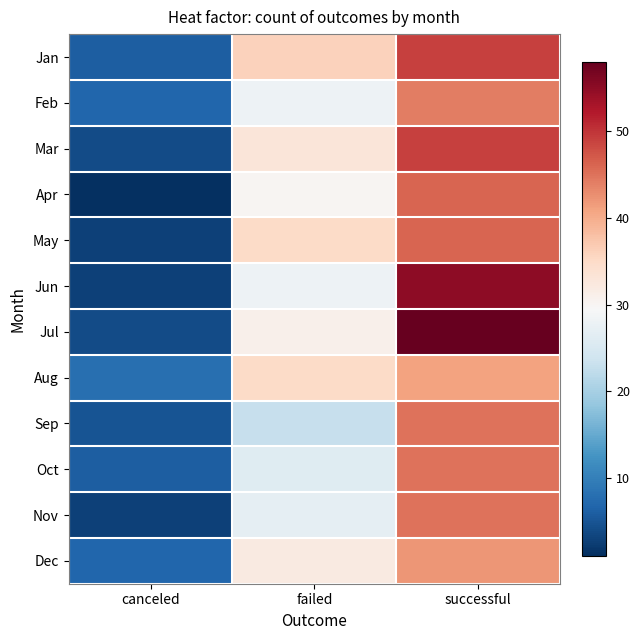

Count the number of categories in the chart.

3